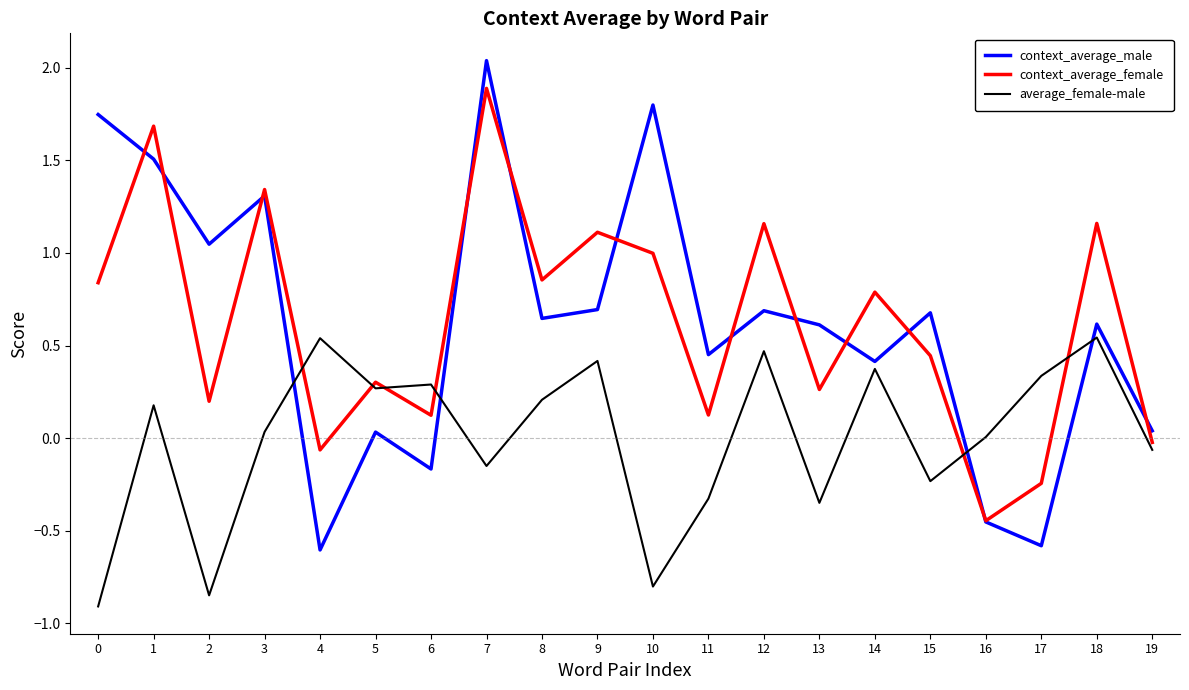

How many lines are shown in the chart?

3